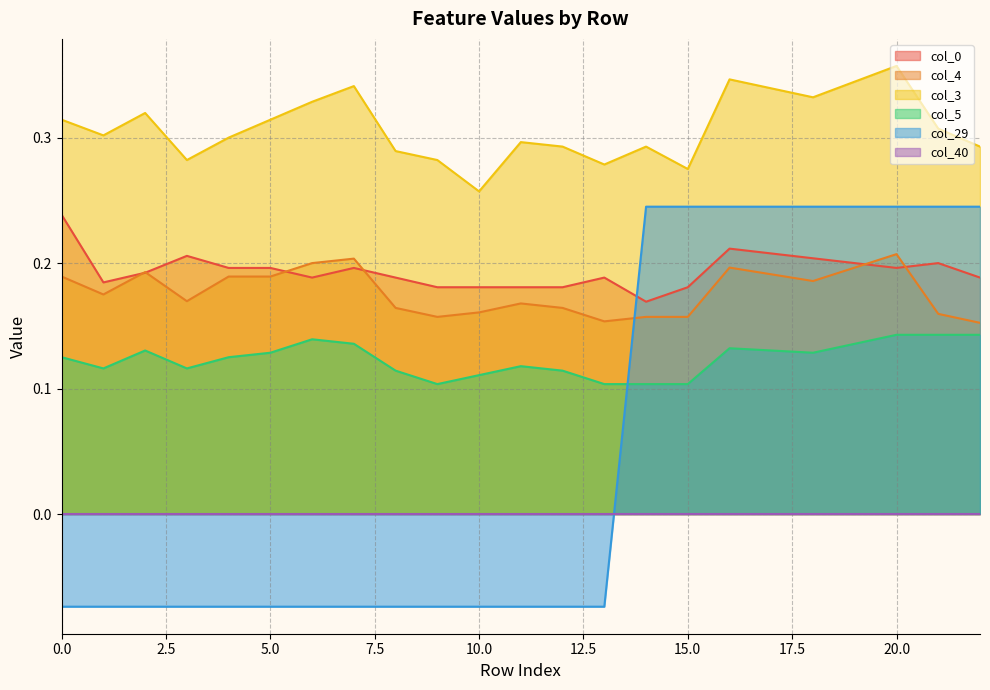

Which series has the largest total across all categories?

col_3